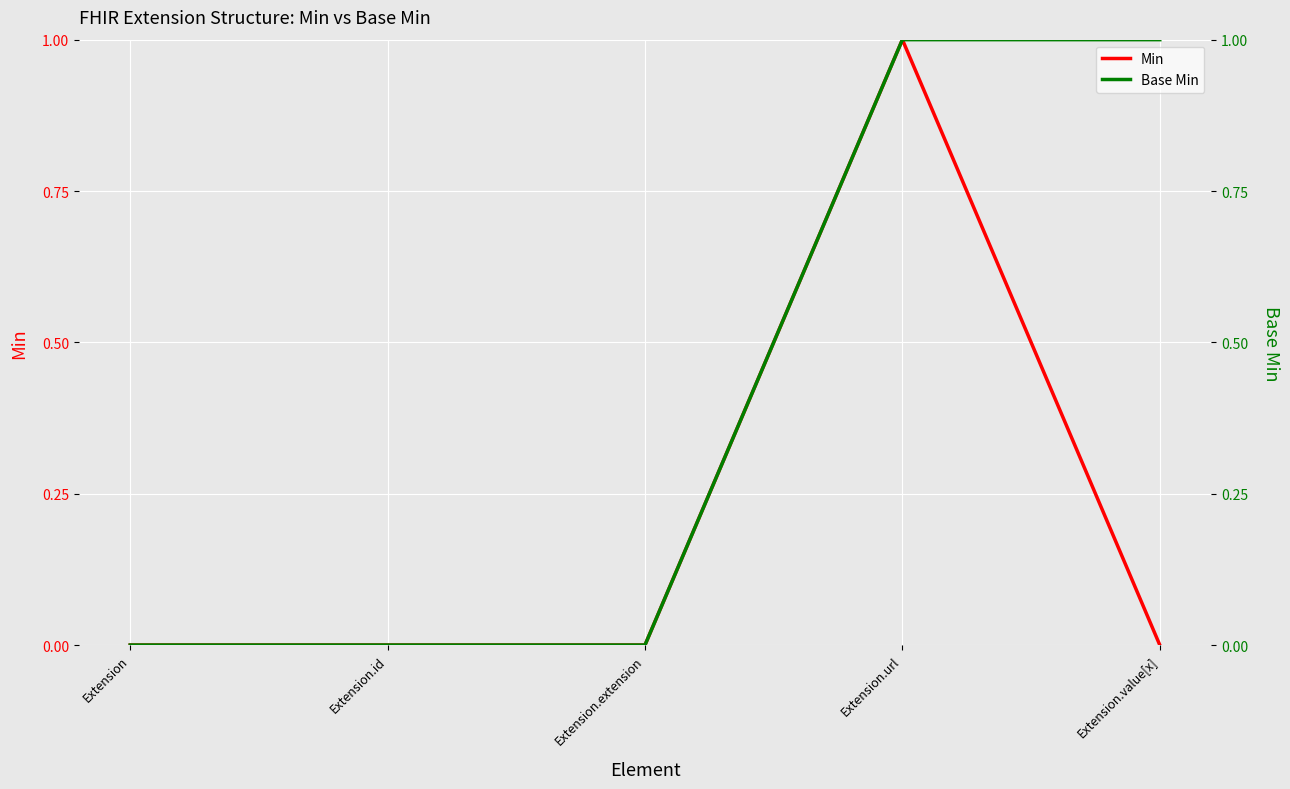

List the series in order of their overall mean, highest first.

Base Min, Min